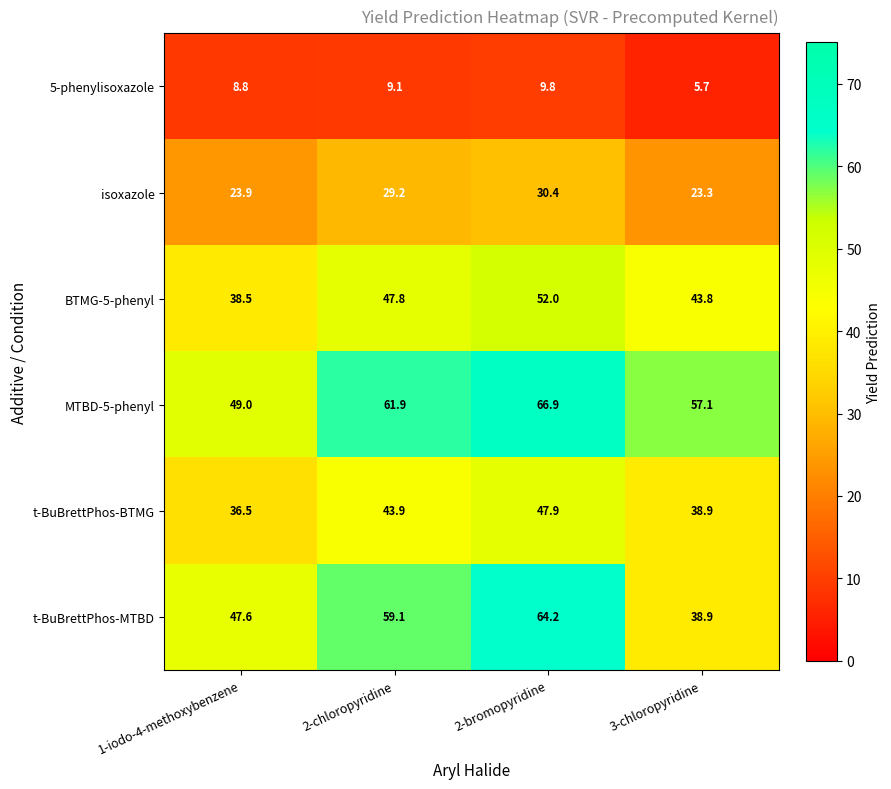

Reading left to right, transcribe all the data shown in this chart.

5-phenylisoxazole: 1-iodo-4-methoxybenzene=8.8	2-chloropyridine=9.1	2-bromopyridine=9.8	3-chloropyridine=5.7
isoxazole: 1-iodo-4-methoxybenzene=23.9	2-chloropyridine=29.2	2-bromopyridine=30.4	3-chloropyridine=23.3
BTMG-5-phenyl: 1-iodo-4-methoxybenzene=38.5	2-chloropyridine=47.8	2-bromopyridine=52.0	3-chloropyridine=43.8
MTBD-5-phenyl: 1-iodo-4-methoxybenzene=49.0	2-chloropyridine=61.9	2-bromopyridine=66.9	3-chloropyridine=57.1
t-BuBrettPhos-BTMG: 1-iodo-4-methoxybenzene=36.5	2-chloropyridine=43.9	2-bromopyridine=47.9	3-chloropyridine=38.9
t-BuBrettPhos-MTBD: 1-iodo-4-methoxybenzene=47.6	2-chloropyridine=59.1	2-bromopyridine=64.2	3-chloropyridine=38.9